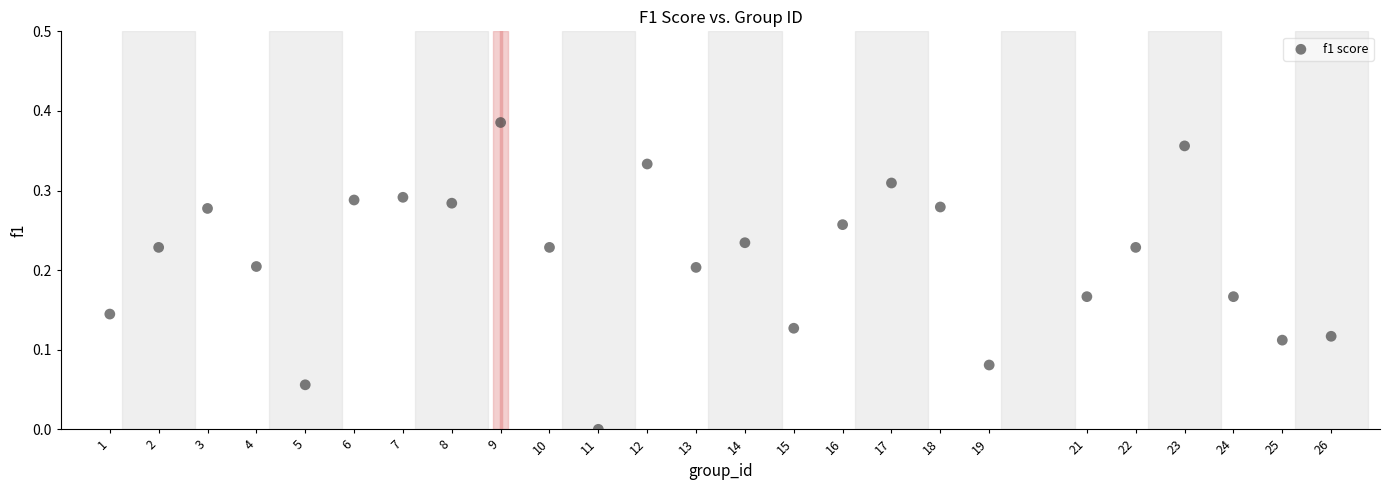

What is the range of X values (max minus min)?

25.0